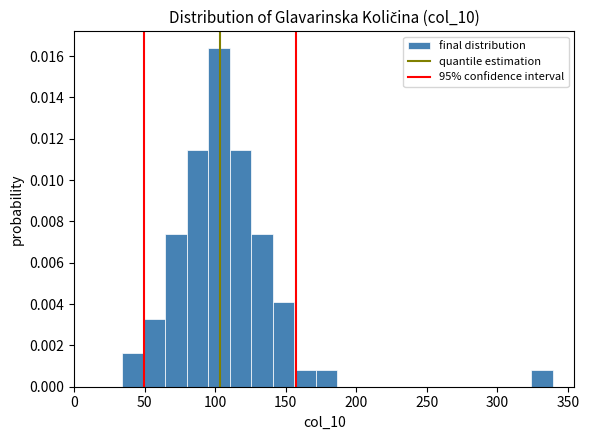

Read against the x-axis, roughly where is the centre of the tallest bar?

105